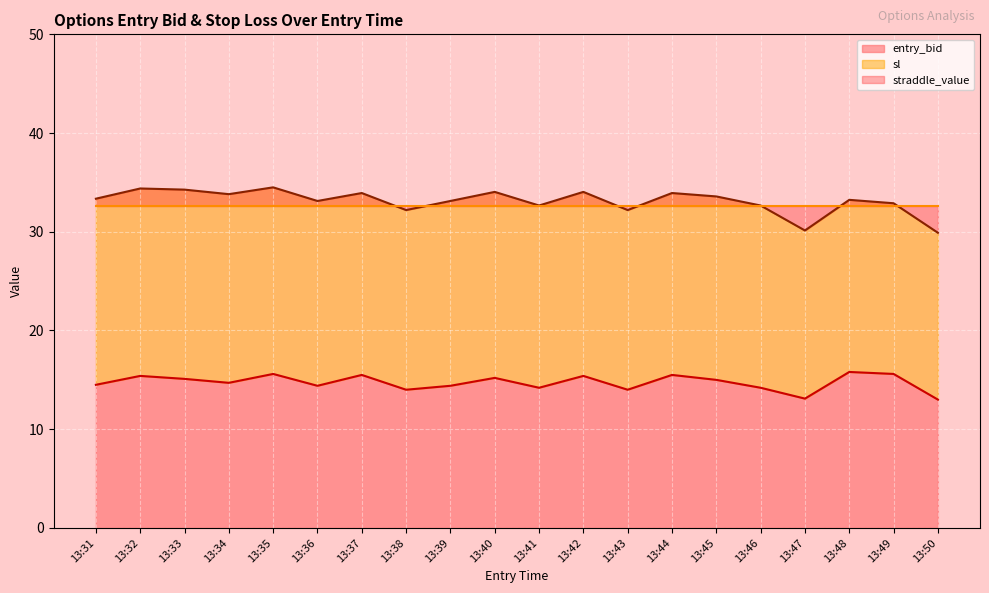

Between 13:50 and 13:41, which is larger?

13:41